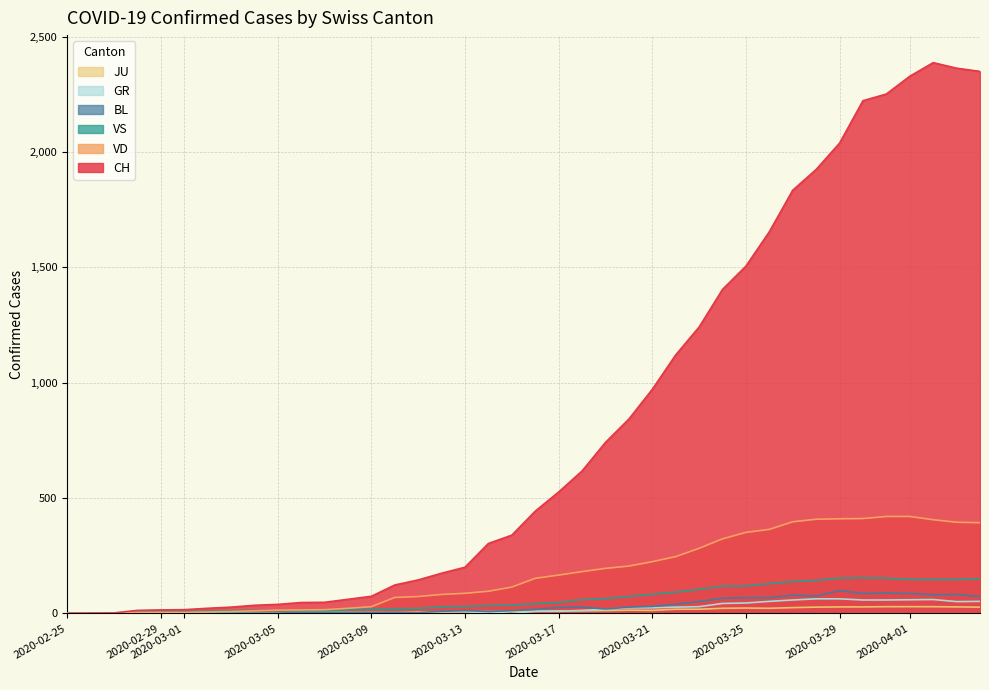

What is the maximum value shown in the chart?

2387